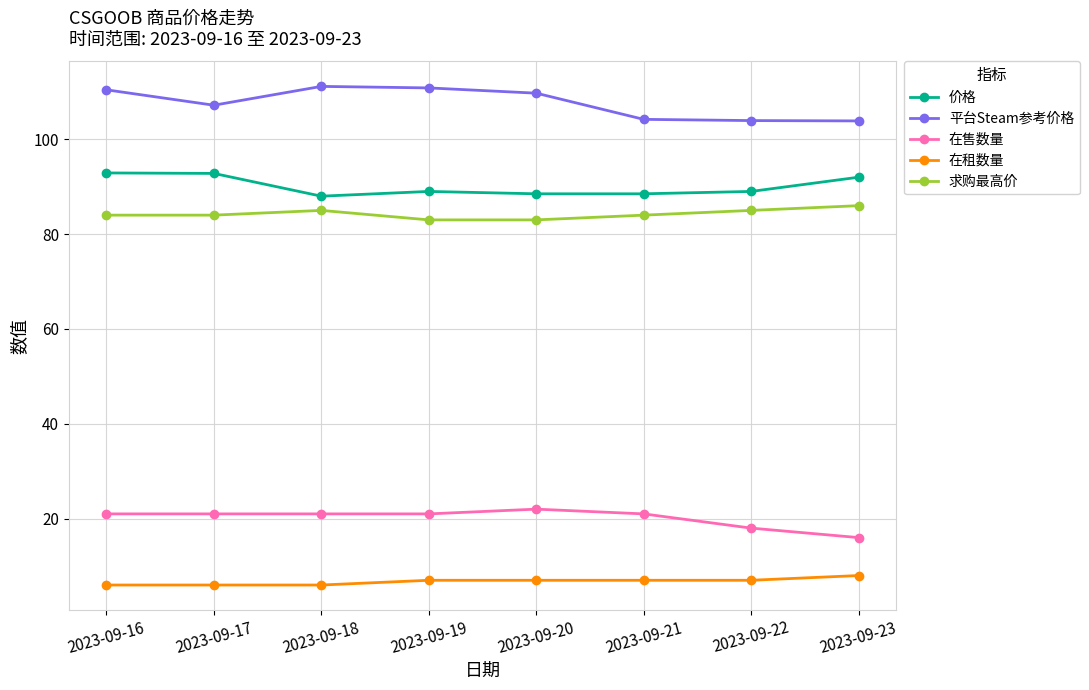

The 求购最高价 series shows 47.8 at 2023-09-17. True or false?

False